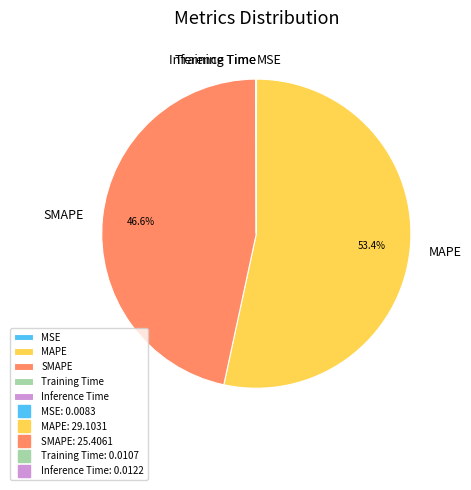

Which slice is the largest?

MAPE